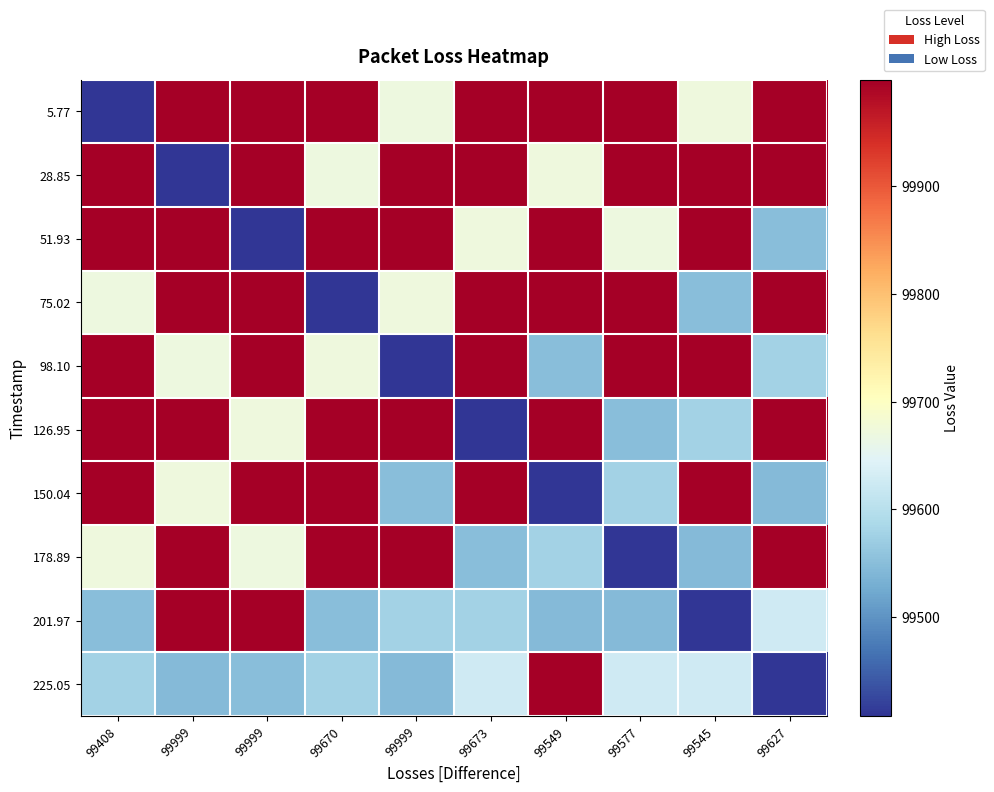

How many series are shown in this chart?

10